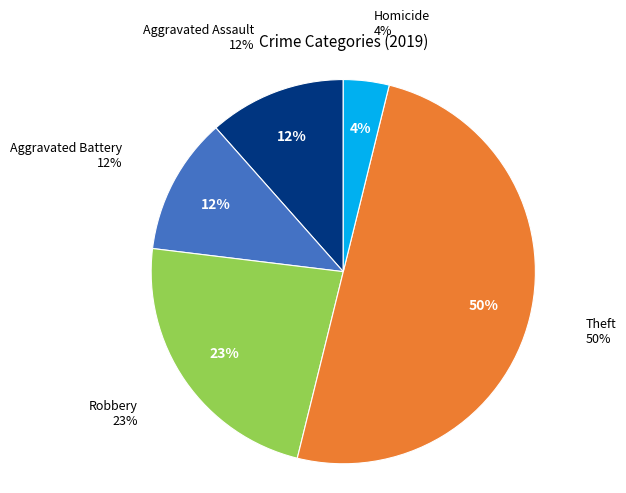

Which slice is the largest?

Theft